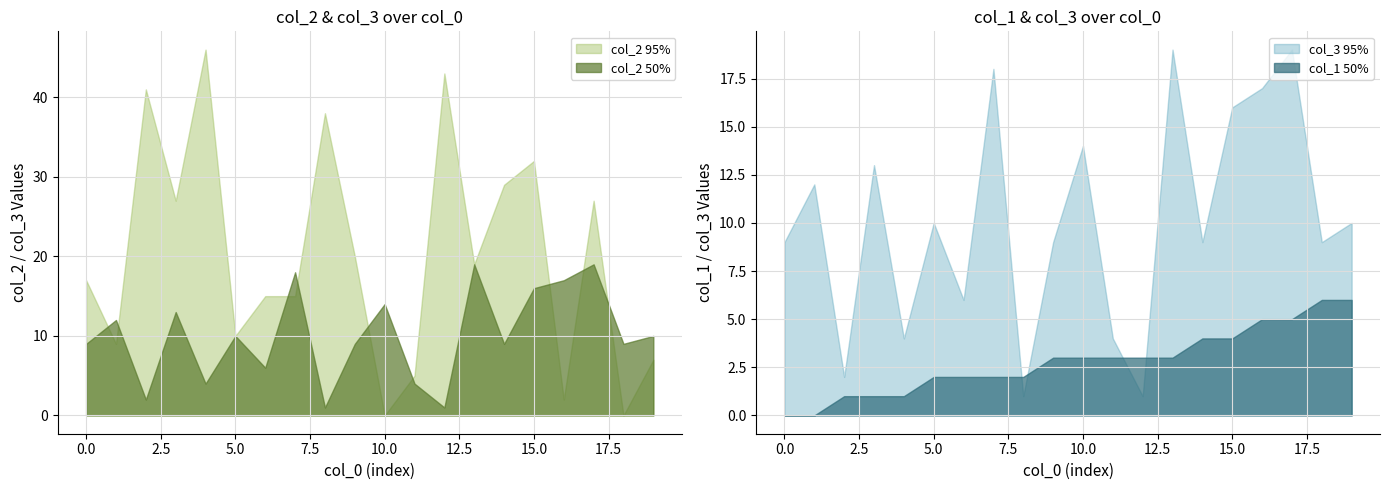

What is the maximum value shown in the chart?

46